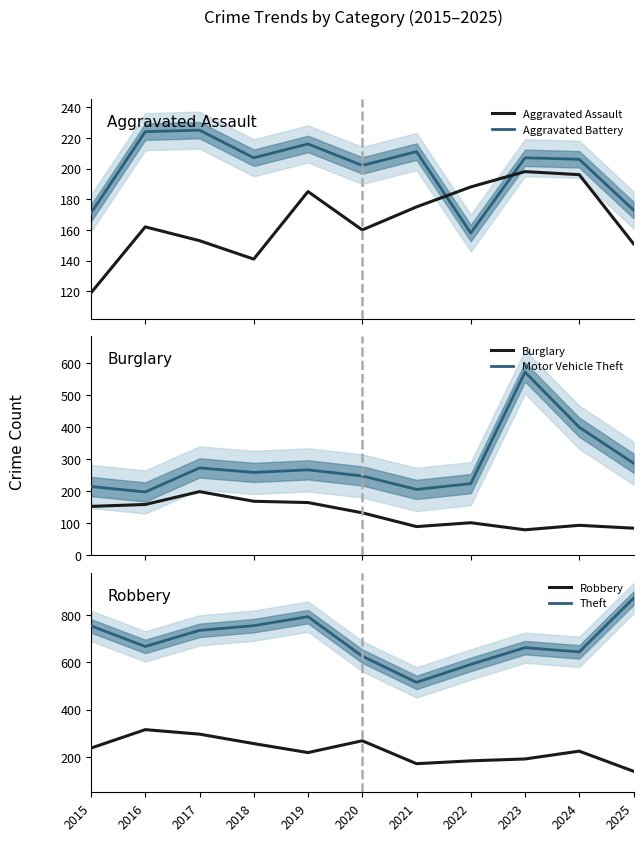

What is the sum of the Burglary values at 2022 and 2016?

261